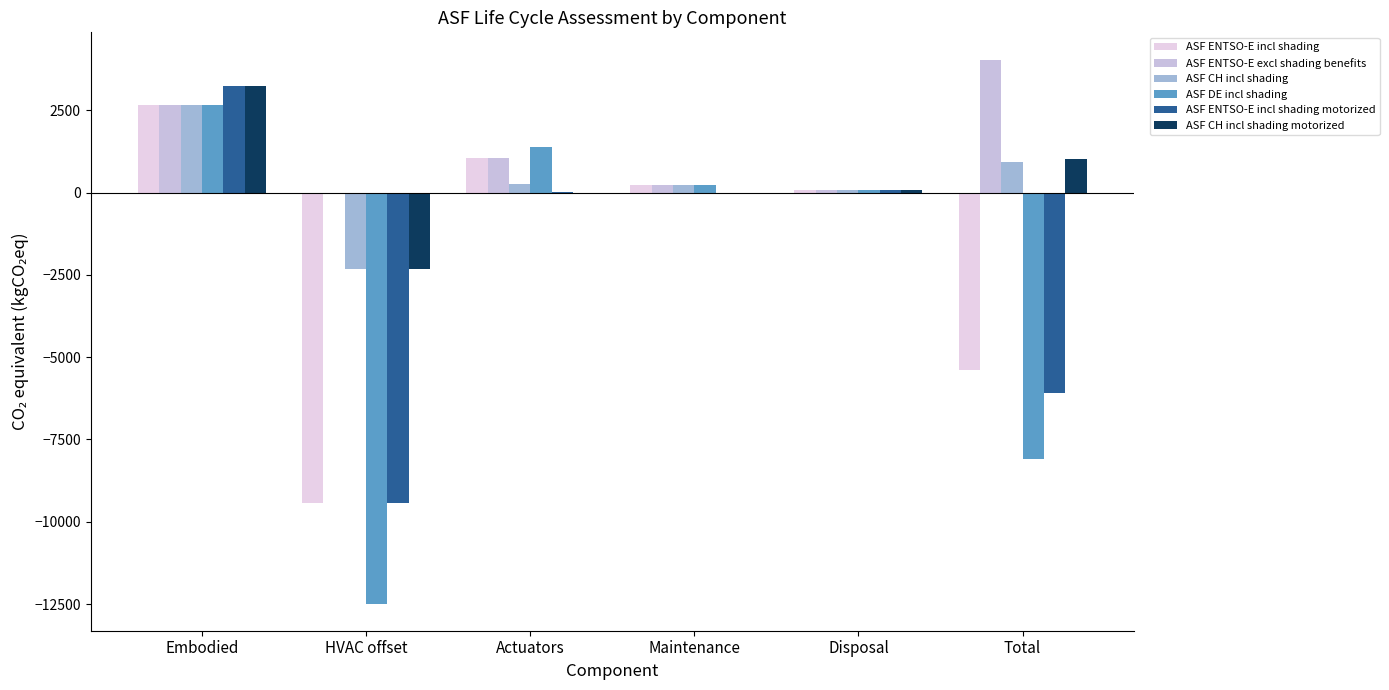

Does the chart contain stacked bars?

No